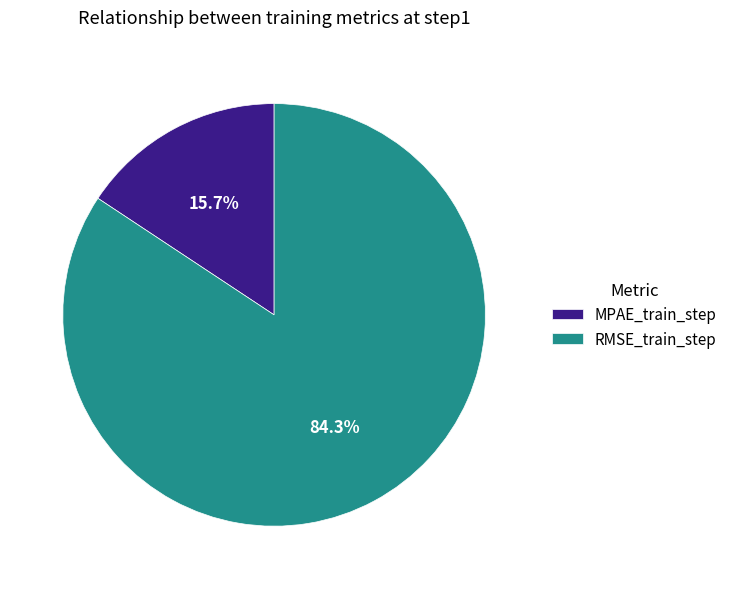

To the nearest percent, what portion does MPAE_train_step represent?

16%